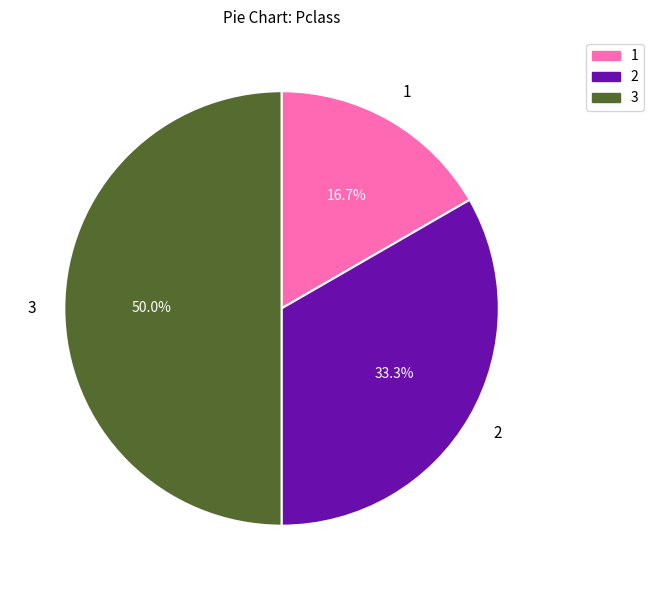

True or false: 1 accounts for 24% of the total.

False